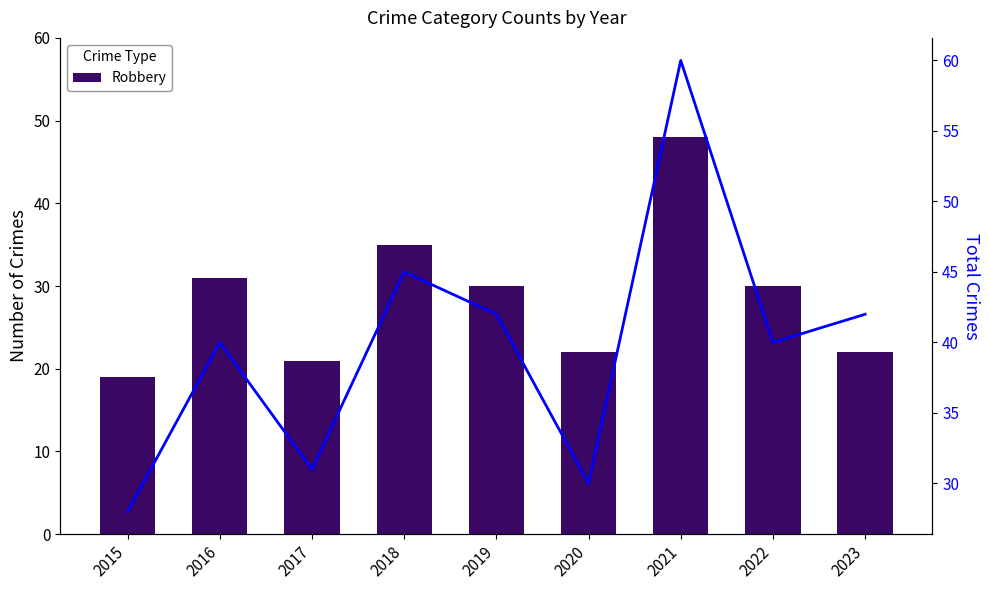

Is the value of Total at 2015 greater than the value of Robbery at 2023?

Yes